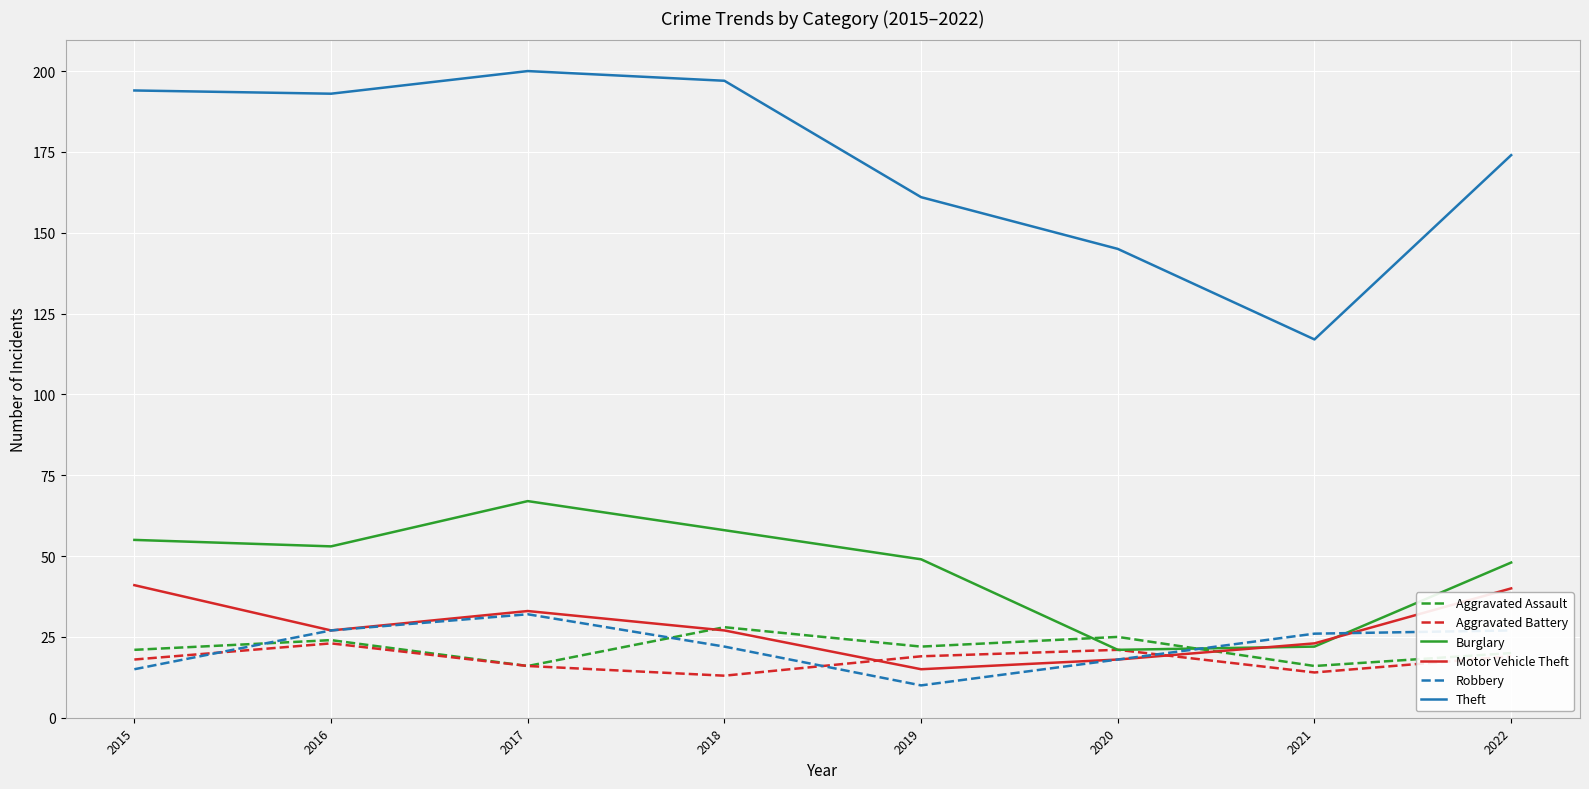

Which series has the largest range (max minus min)?

Theft